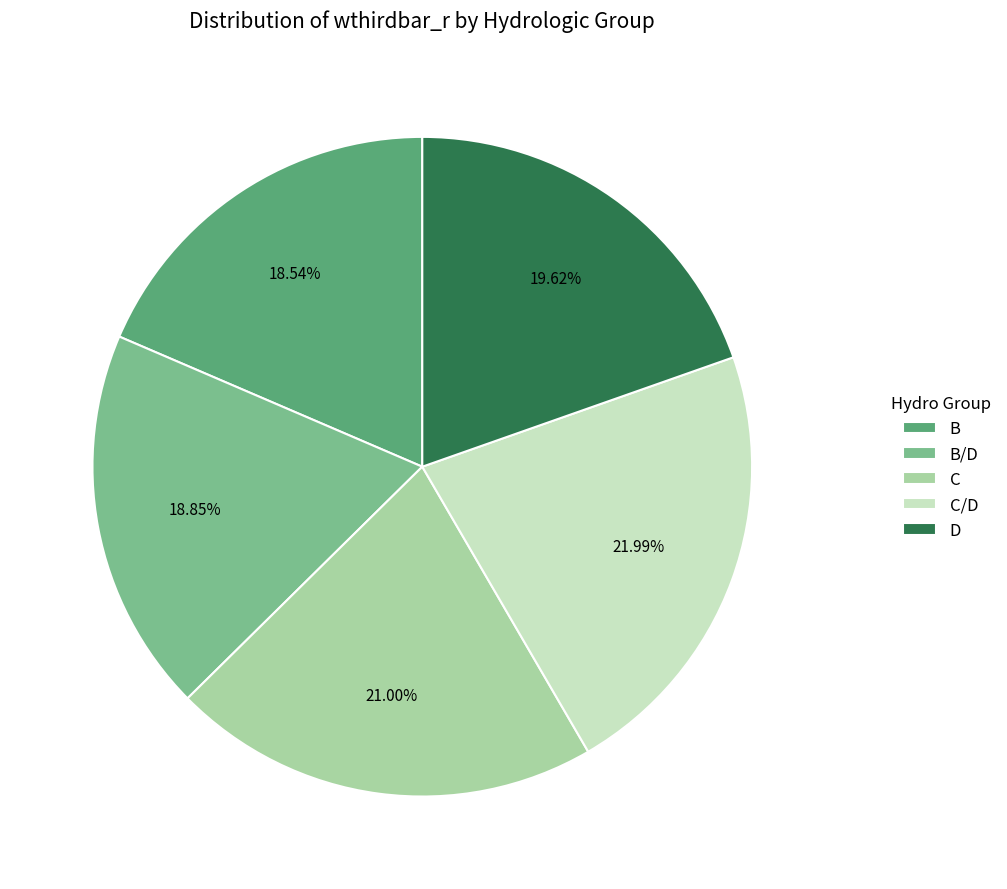

Does D represent more than half of the total?

No